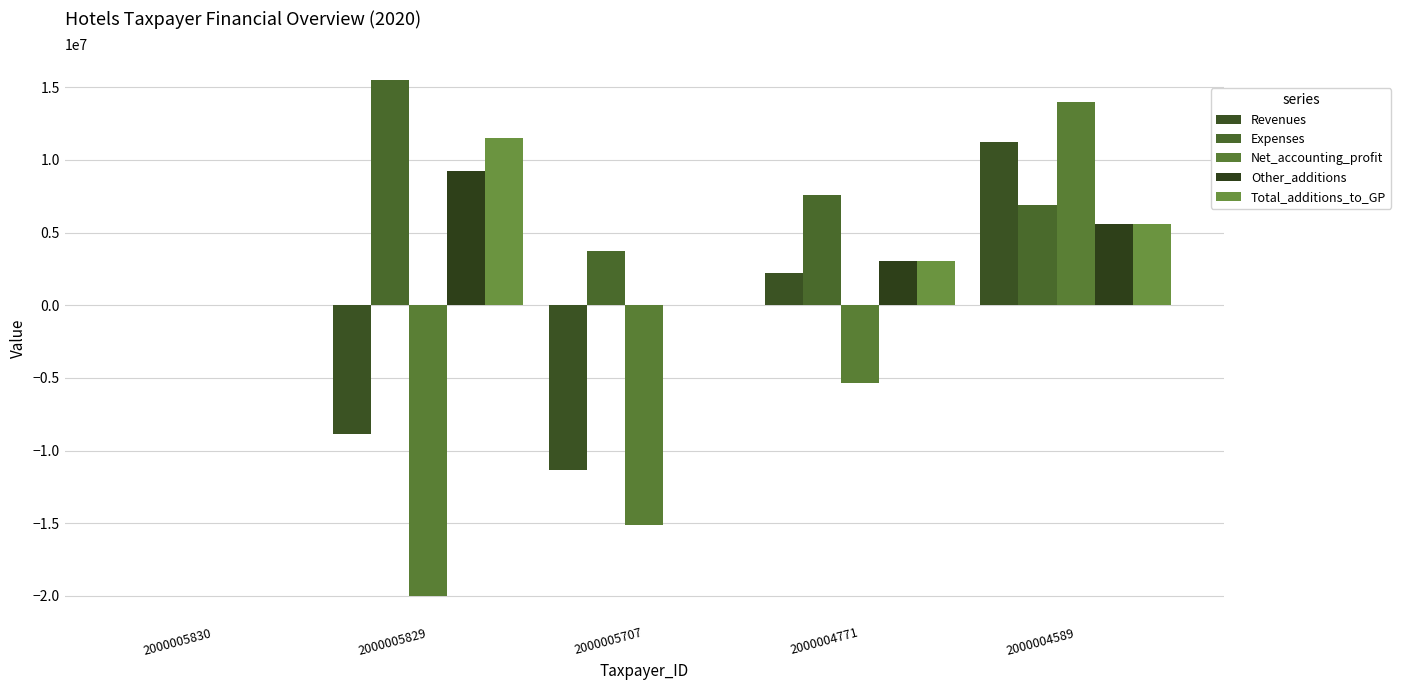

What is the minimum value shown in the chart?

-20009677